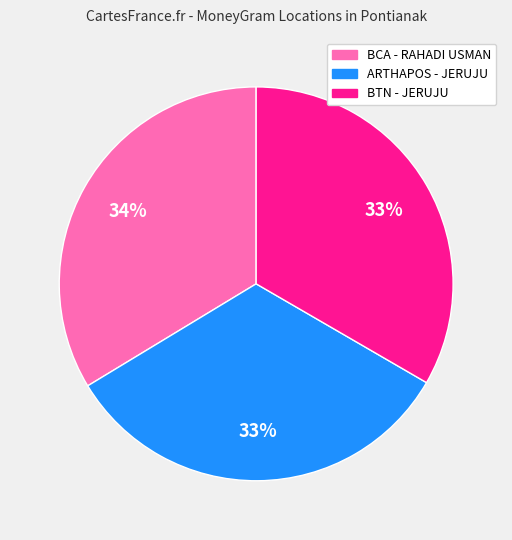

What is the ratio of the value at BCA - RAHADI USMAN to the value at ARTHAPOS - JERUJU?

1.0